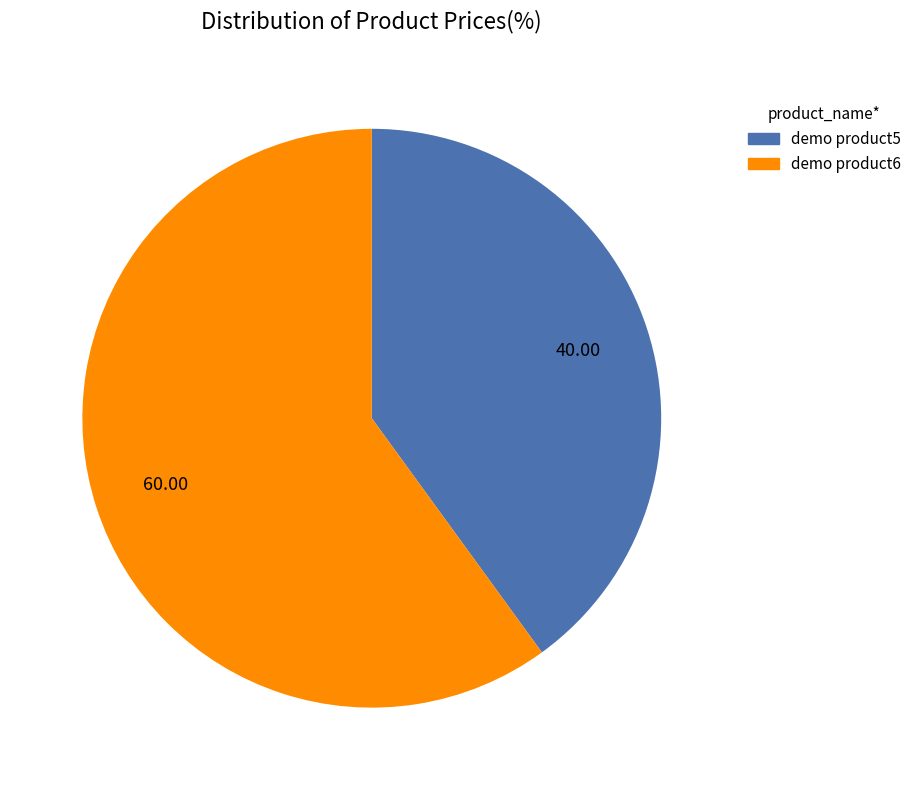

Rank the categories by value from highest to lowest.

demo product6, demo product5